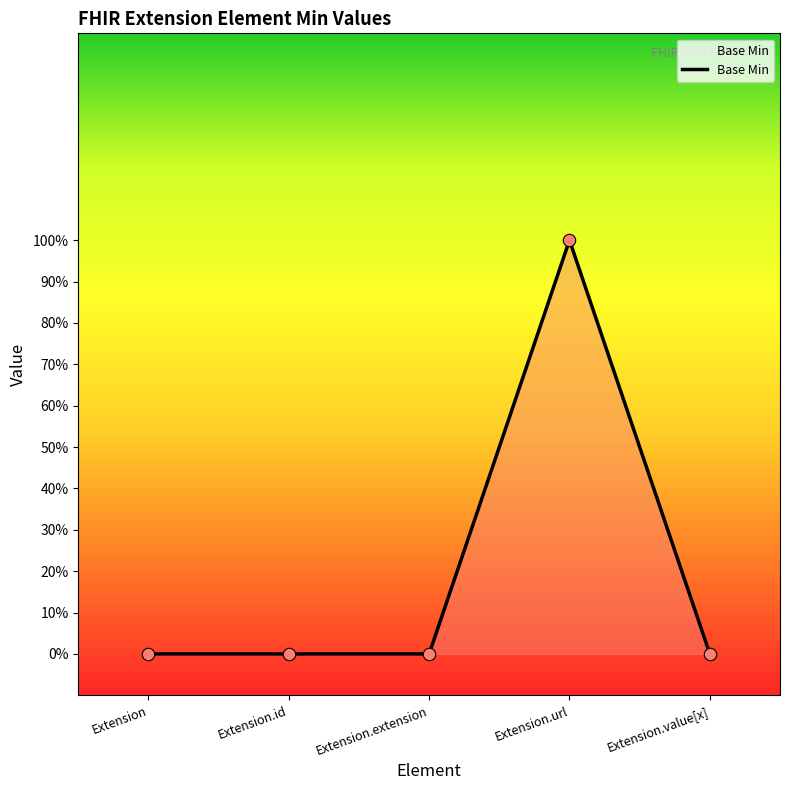

What is the change in value from Extension.url to Extension.value[x]?

-1